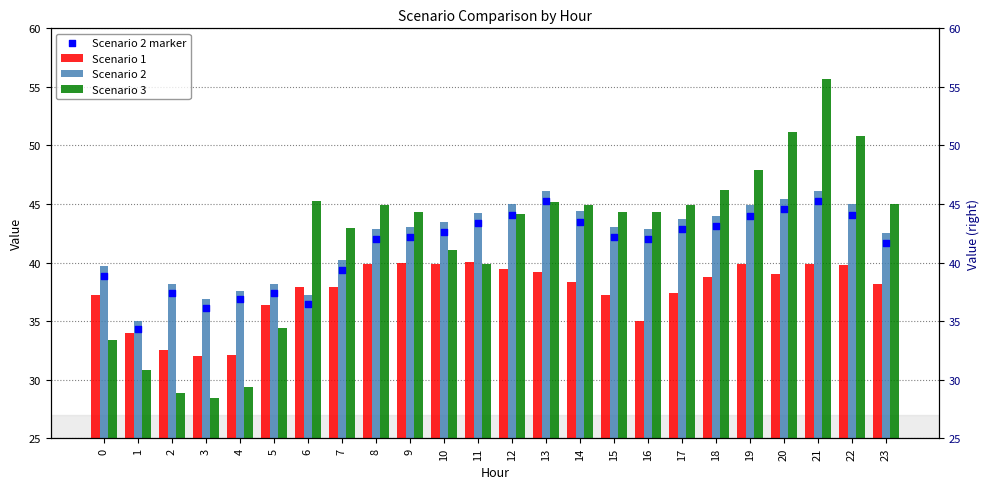

Which series reaches the minimum Y coordinate?

Scenario 3